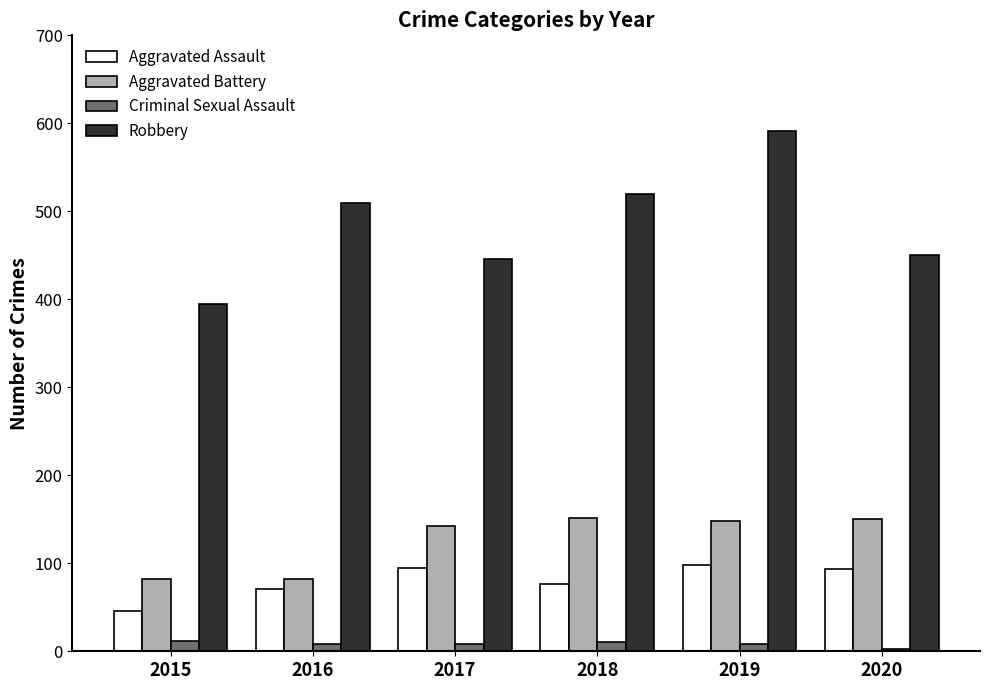

Where is Robbery nearest to the value 493?

2016